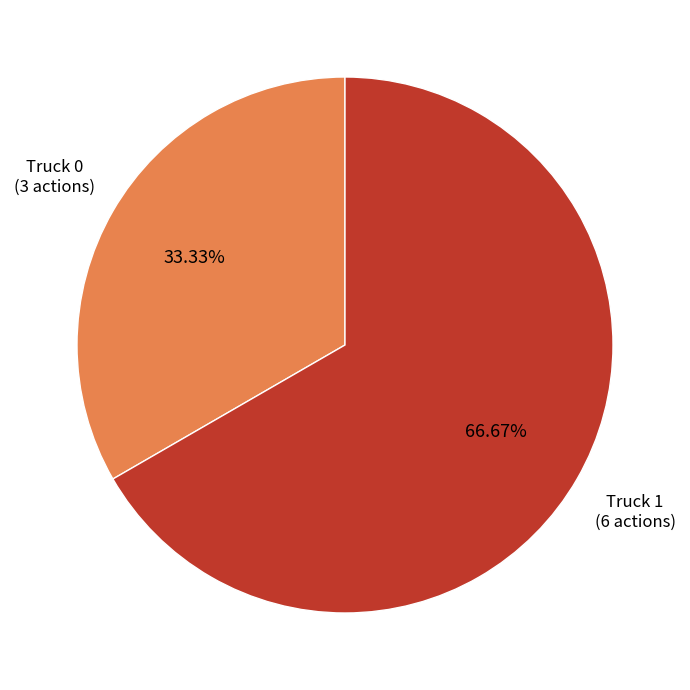

Is there a majority slice in this chart?

Yes